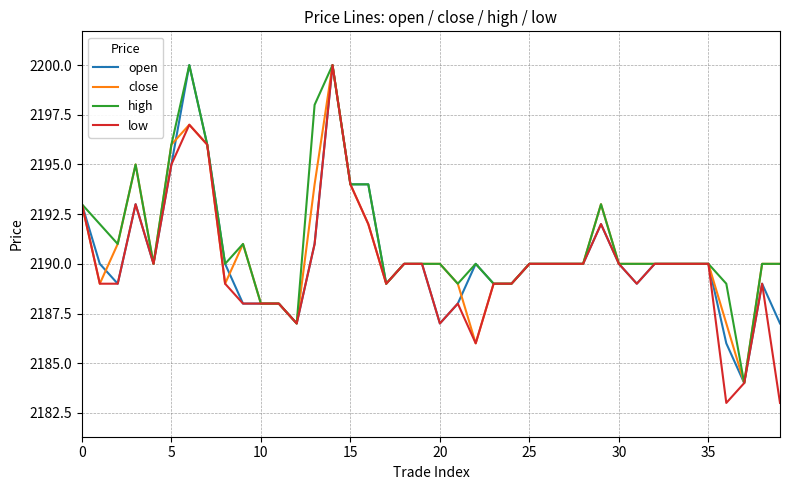

Which series has the largest range (max minus min)?

low